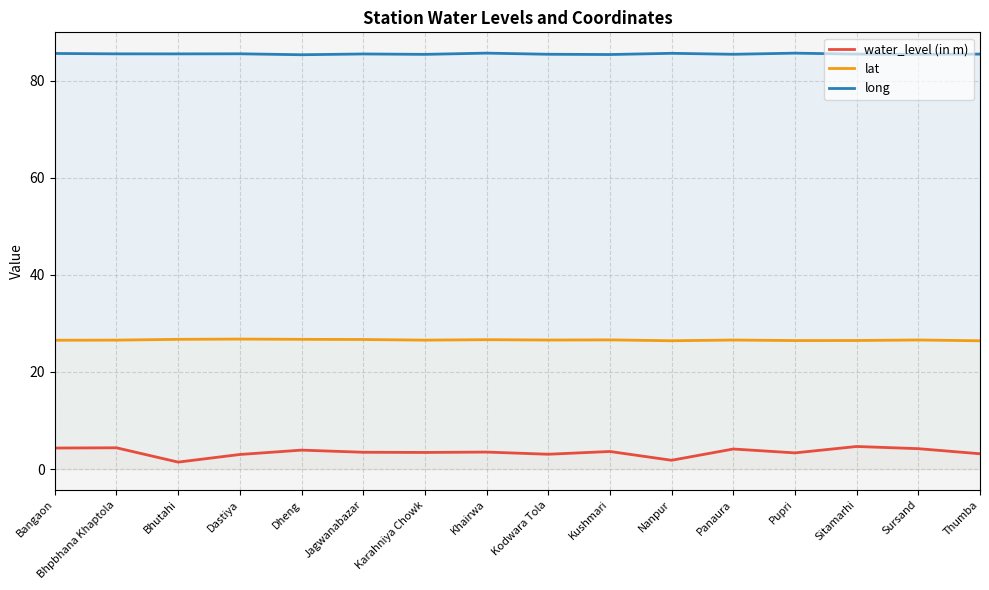

How many lines are shown in the chart?

3